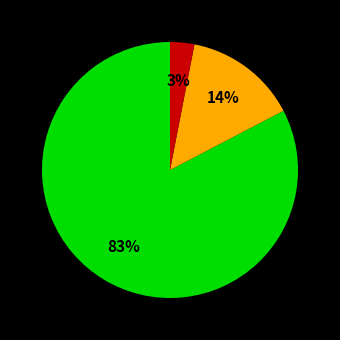

To the nearest percent, what is the average slice percentage?

33%